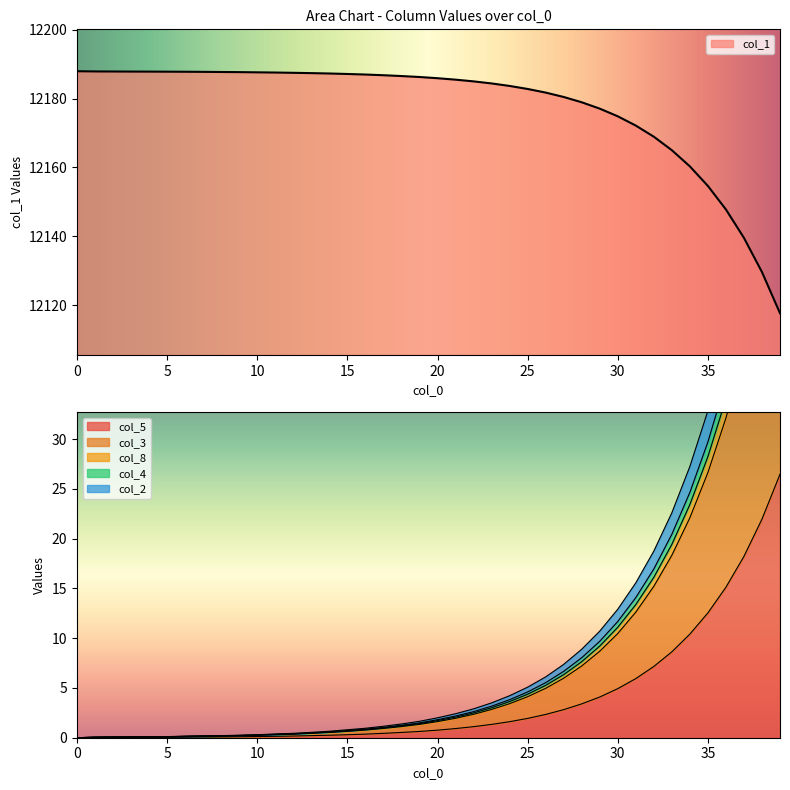

Where is col_5 nearest to the value 13?

35